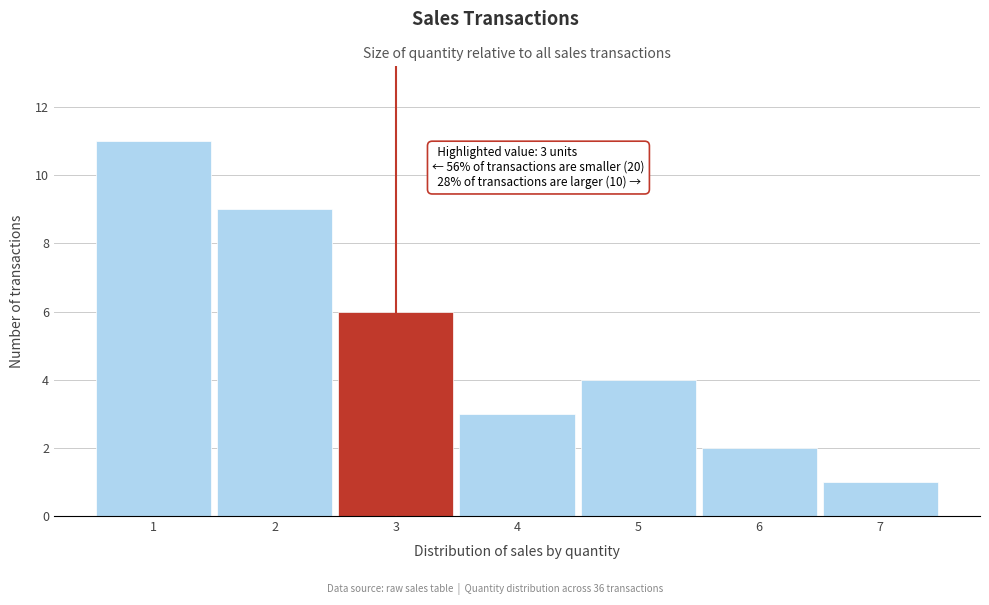

Over which range of the x-axis is the bar tallest?

0.5 to 1.5